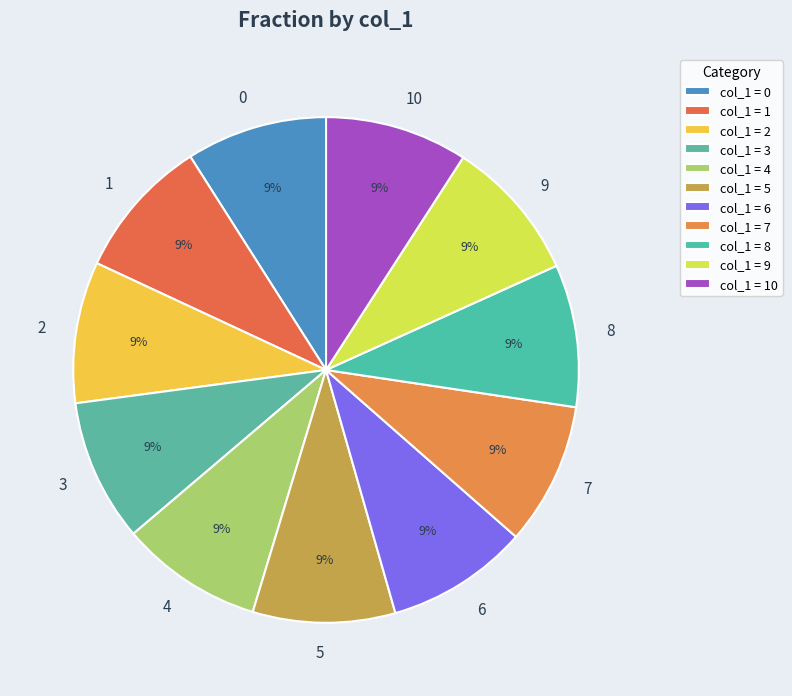

Combined, do 4 and 6 account for over 50%?

No